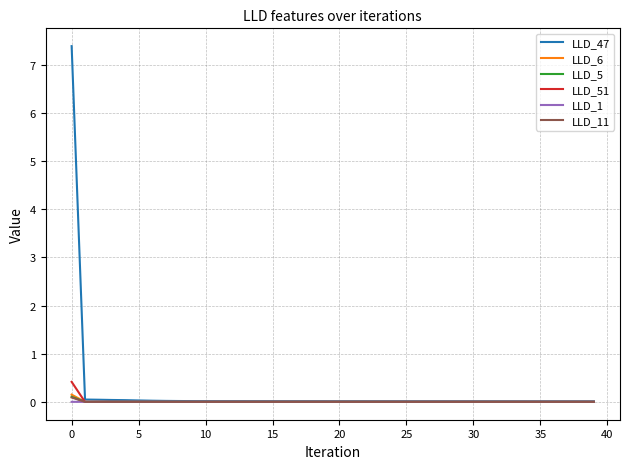

Which series has the largest range (max minus min)?

LLD_47